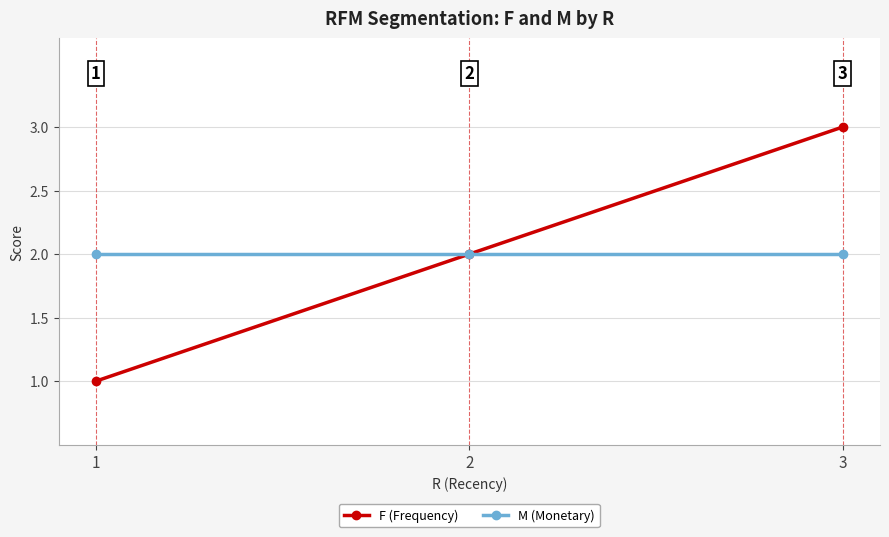

Does the chart display data point markers on the line(s)?

Yes